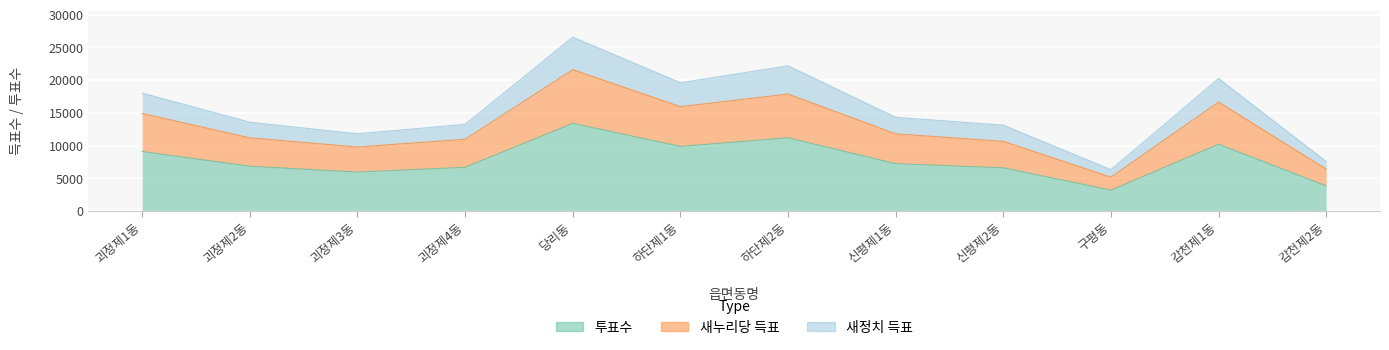

What position from the left is 괴정제4동?

4